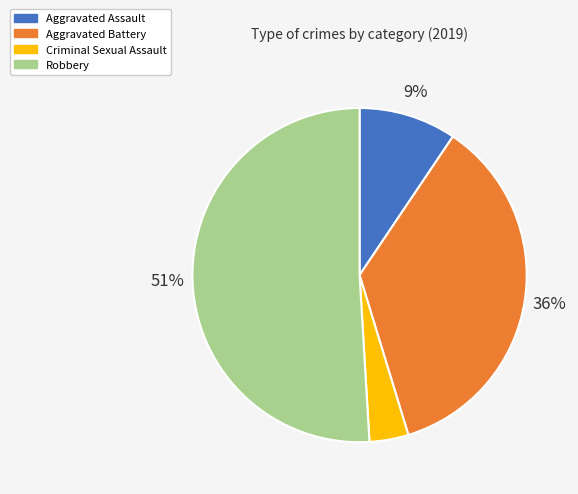

Which slice is the smallest?

Criminal Sexual Assault